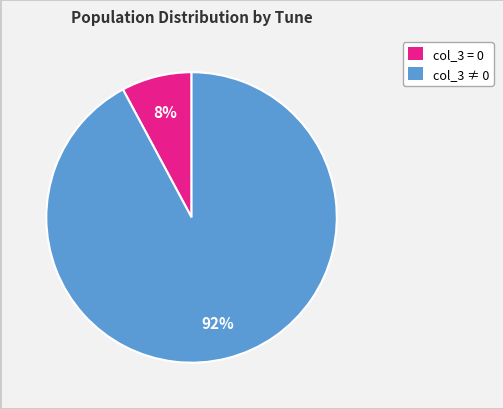

Is there any slice that represents more than half of the pie?

Yes